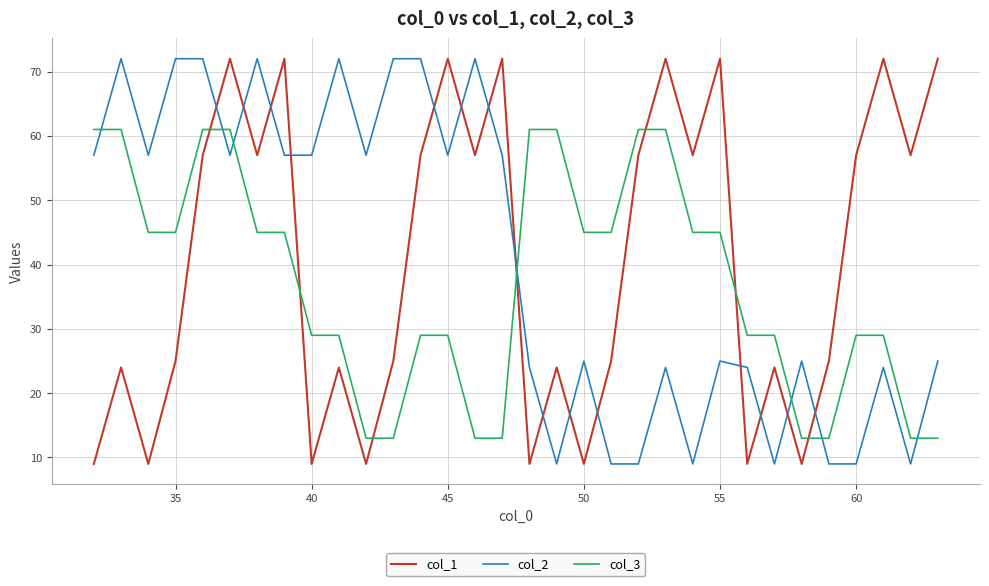

True or false: col_3 and col_2 intersect in this chart.

True